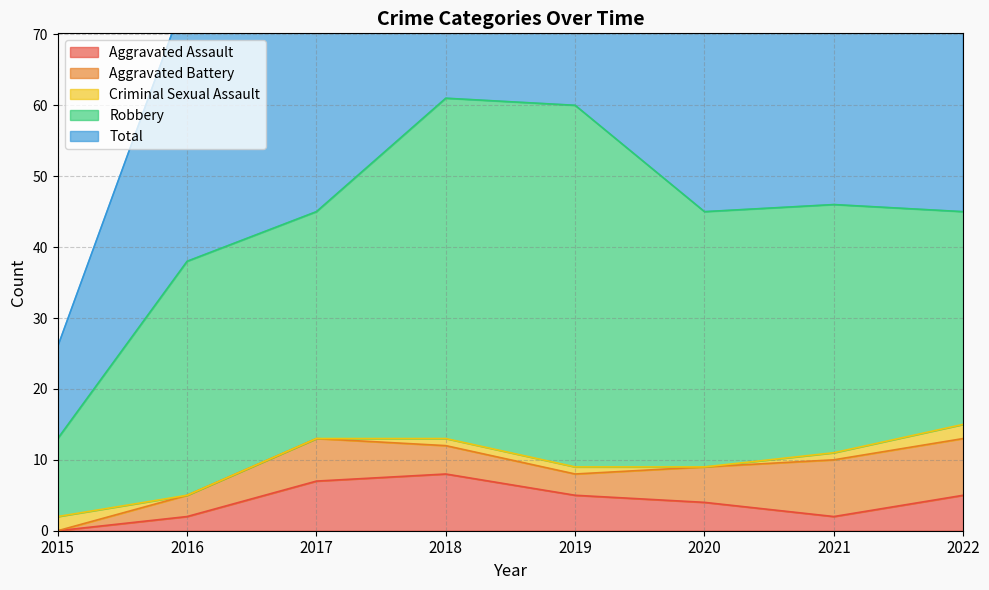

Read the Total value at 2015, to the nearest 10.

10